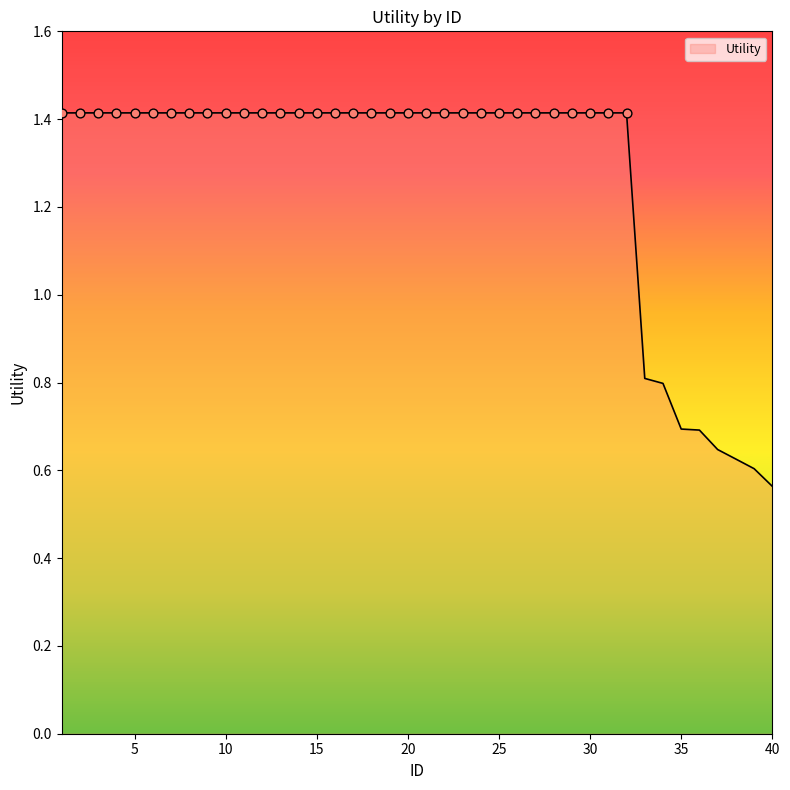

What is the greatest value displayed?

1.4